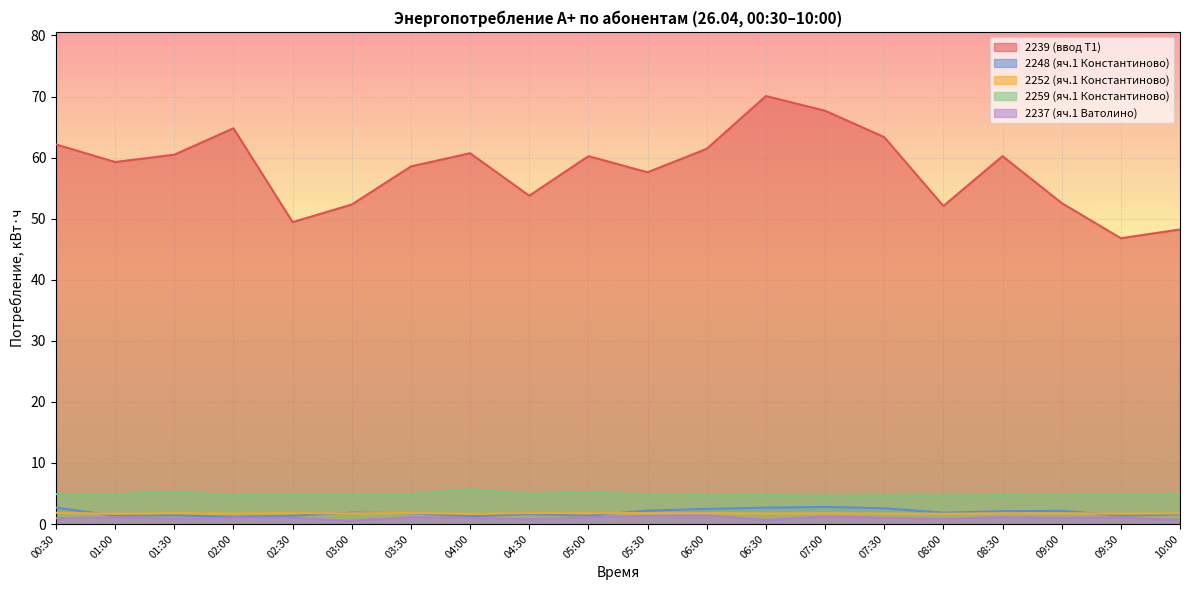

The 2248 (яч.1 Константиново) series shows 3.5 at 06:00. True or false?

False